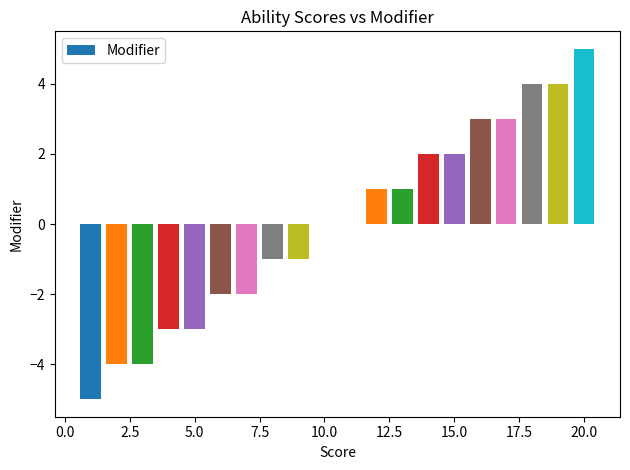

What is the maximum value shown in the chart?

5